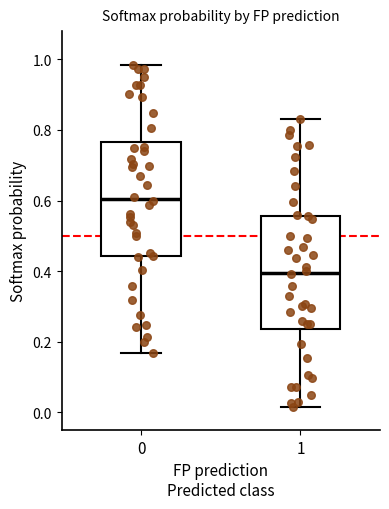

Reading left to right, transcribe this box plot: for each box, give where its median line is, the range the box spans, and where its two whiskers end, as read against the y-axis. The values are not printed on the chart, so give them approximately, as read against the axis.

0: median 0.60, box 0.44 to 0.76, whiskers 0.16 to 0.98
1: median 0.40, box 0.24 to 0.56, whiskers 0.02 to 0.84